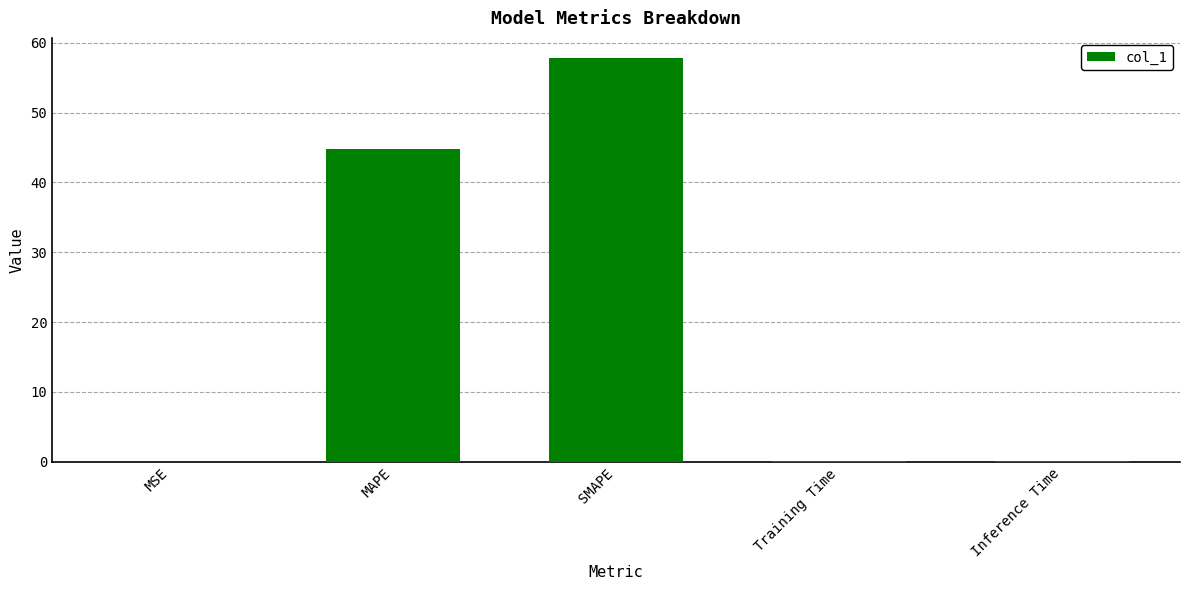

At which label is the value closest to 28?

MAPE